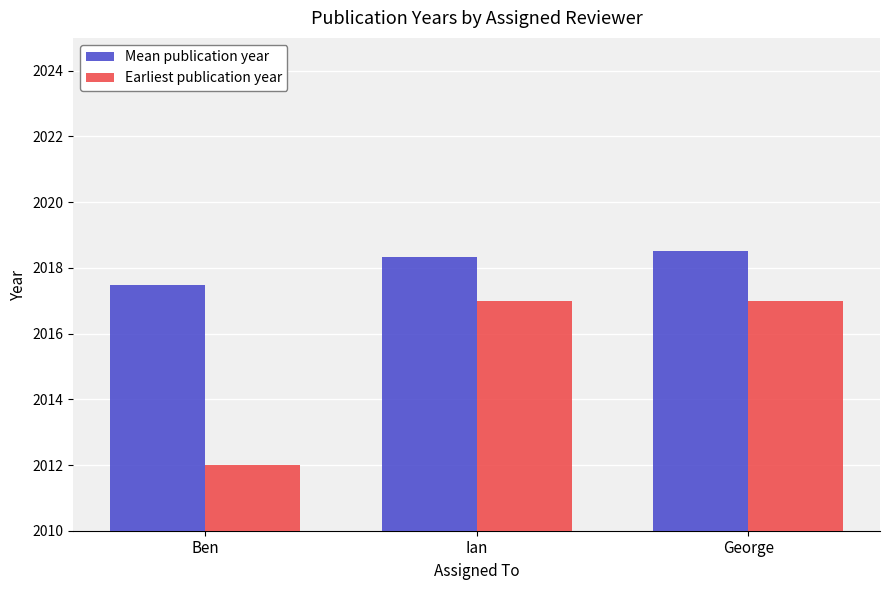

What is the sum of the Earliest publication year values at Ian and George?

4034.0